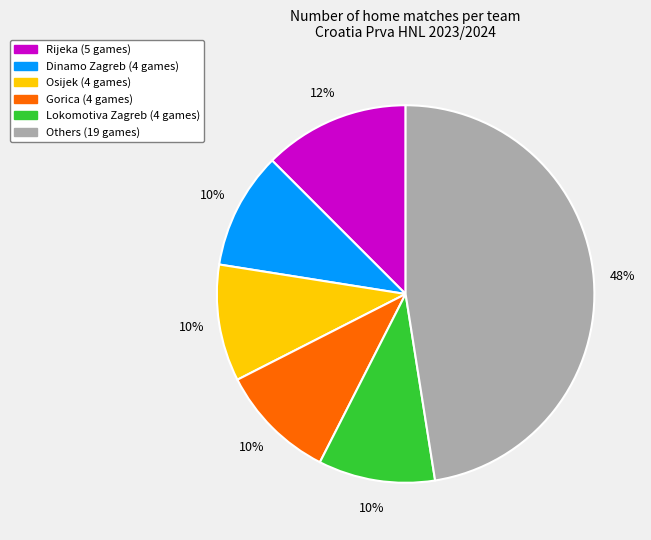

Does any single category account for the majority?

No